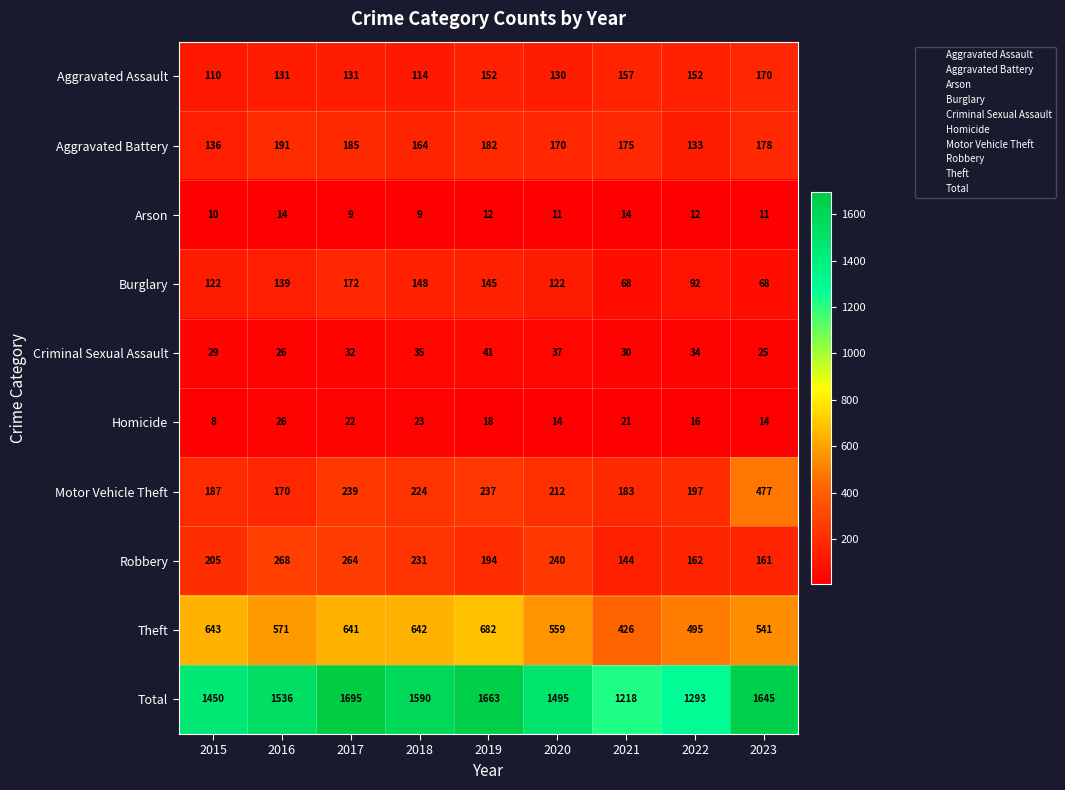

List the series in order of their peak value, highest first.

Total, Theft, Motor Vehicle Theft, Robbery, Aggravated Battery, Burglary, Aggravated Assault, Criminal Sexual Assault, Homicide, Arson